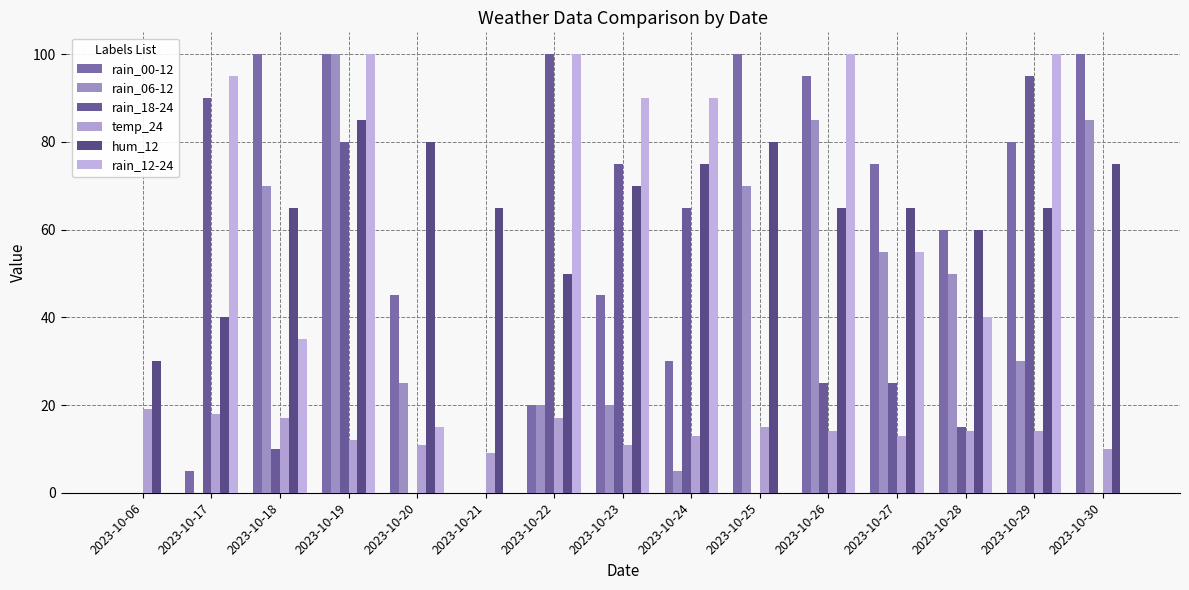

How many data points does each series have?

15